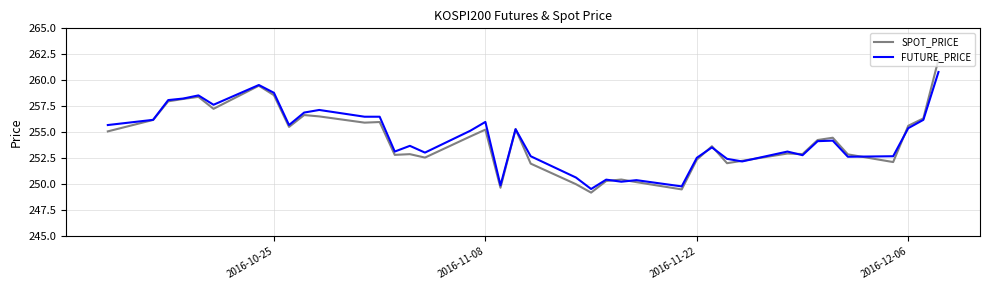

True or false: FUTURE_PRICE and SPOT_PRICE cross at least once.

True